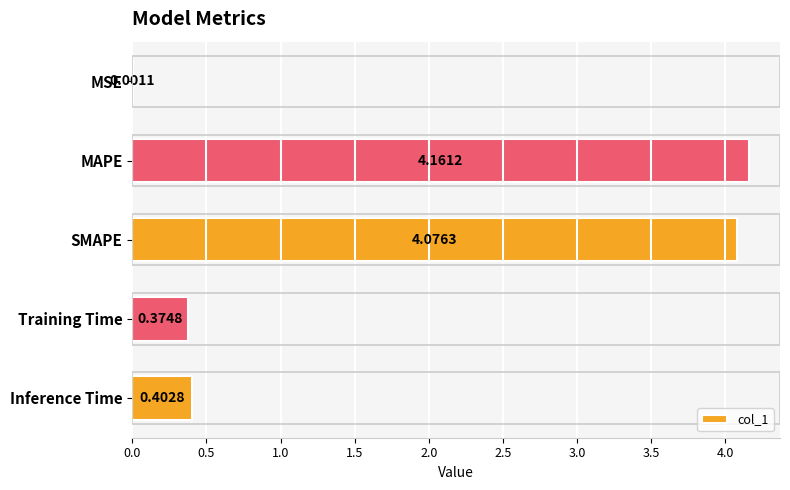

What is the sum of the values at Training Time and MAPE?

4.5